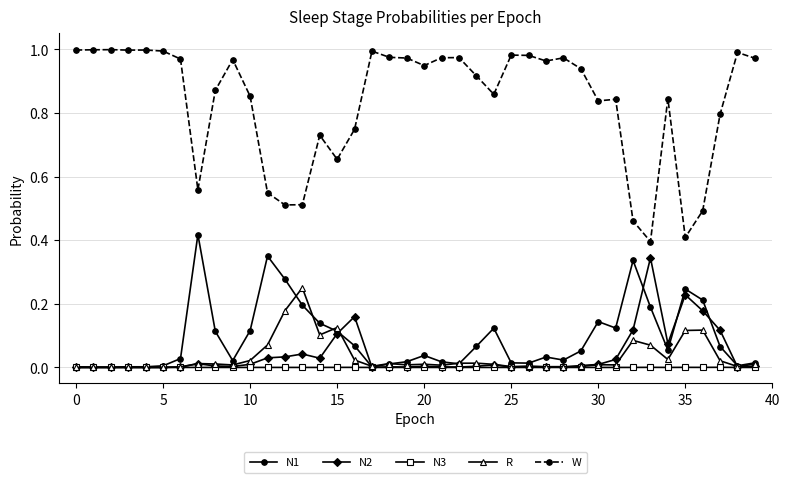

True or false: W and N2 intersect in this chart.

False